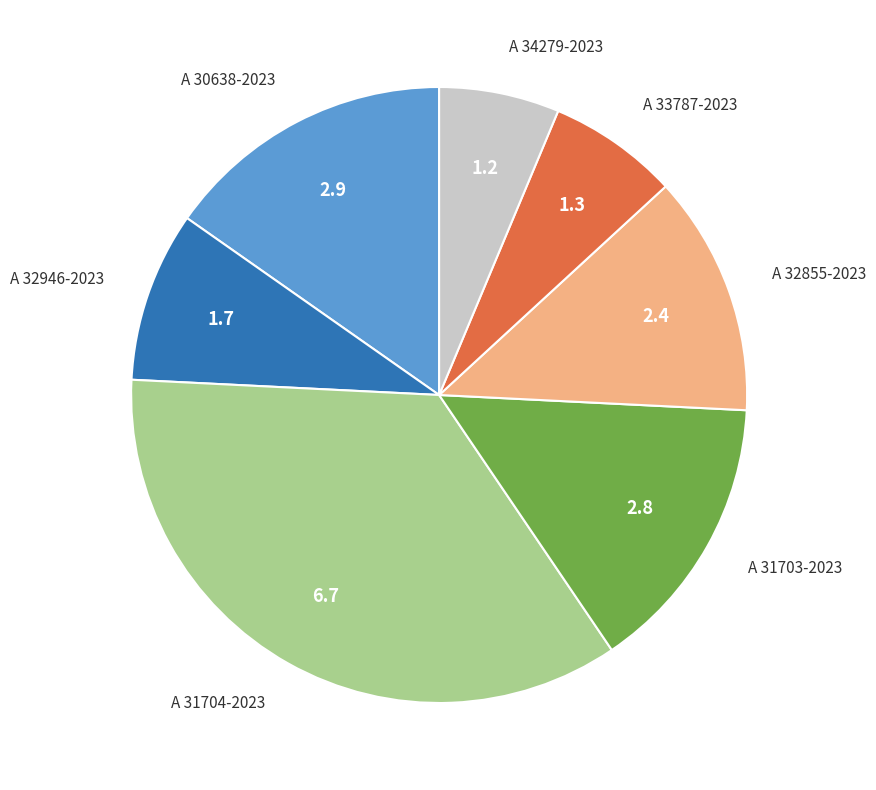

Is there any slice that represents more than half of the pie?

No